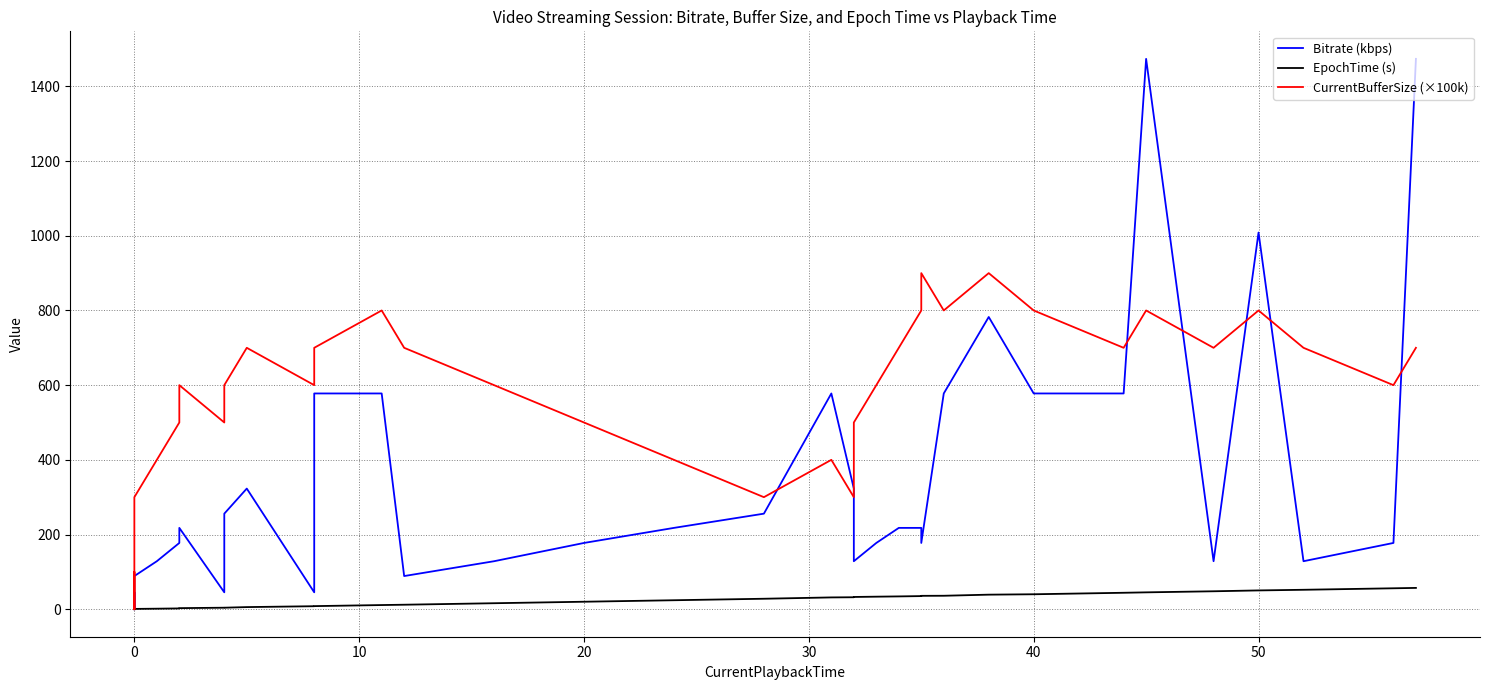

How many values in the CurrentBufferSize (×100k) series are below 600?

18